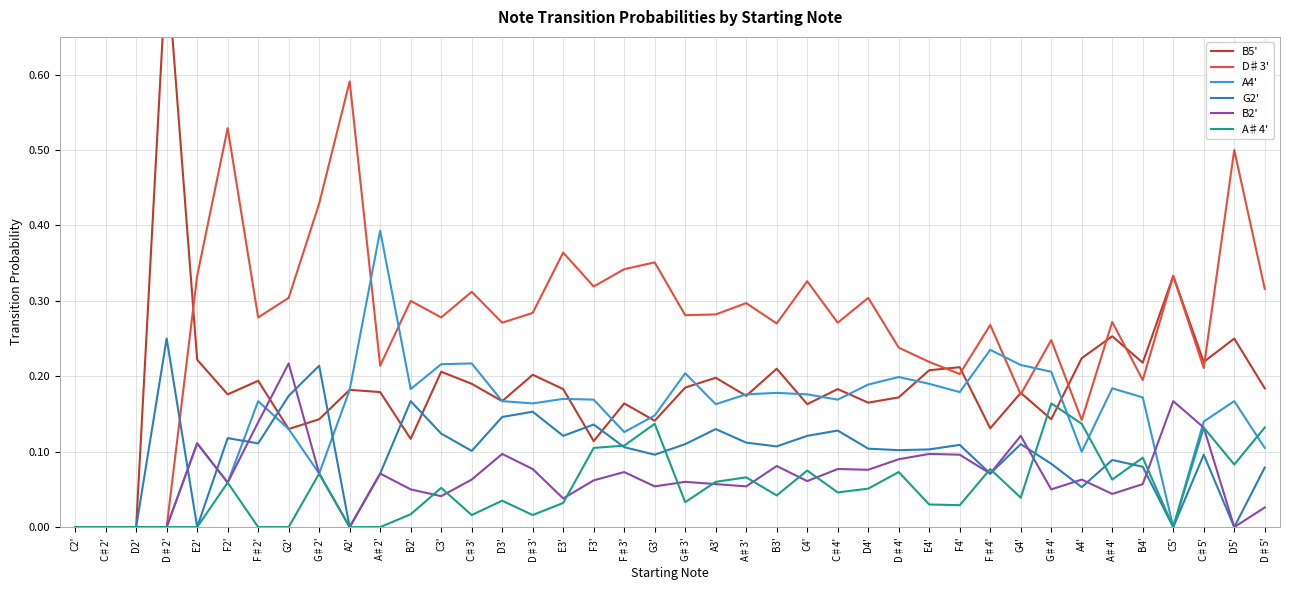

Which category has the lowest value across all series?

C2'